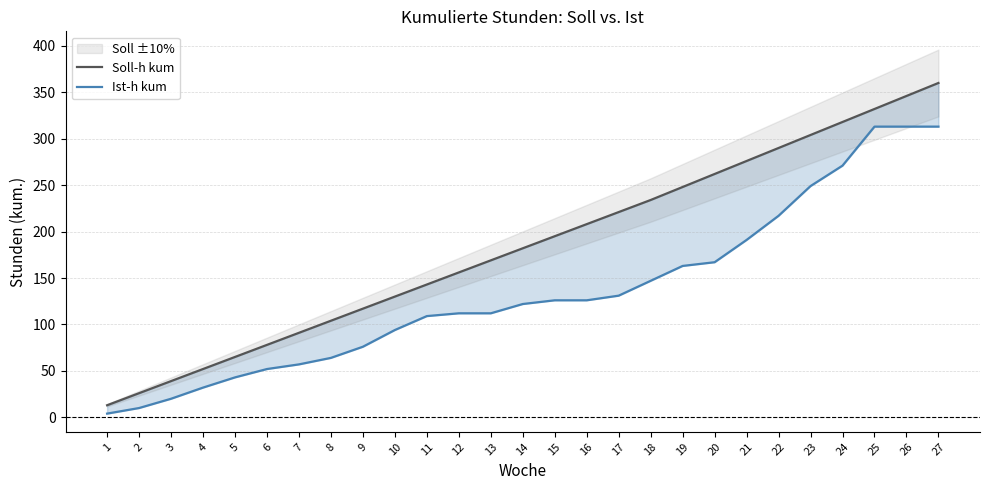

Reading right to left, what are all the values shown in this chart?

Soll-h kum: 360	346	332	318	304	290	276	262	248	234	221	208	195	182	169	156	143	130	117	104	91	78	65	52	39	26	13
Ist-h kum: 313	313	313	271	249	217	191	167	163	147	131	126	126	122	112	112	109	94	76	64	57	52	43	32	20	10	4